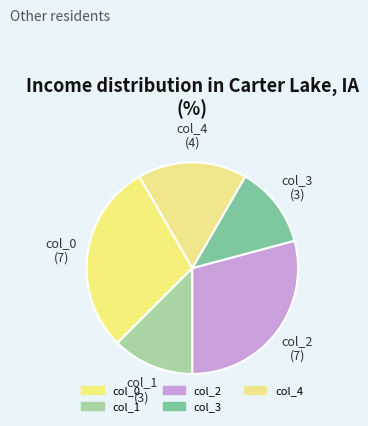

Combined, what portion of the pie is col_0 and col_2?

58.3%